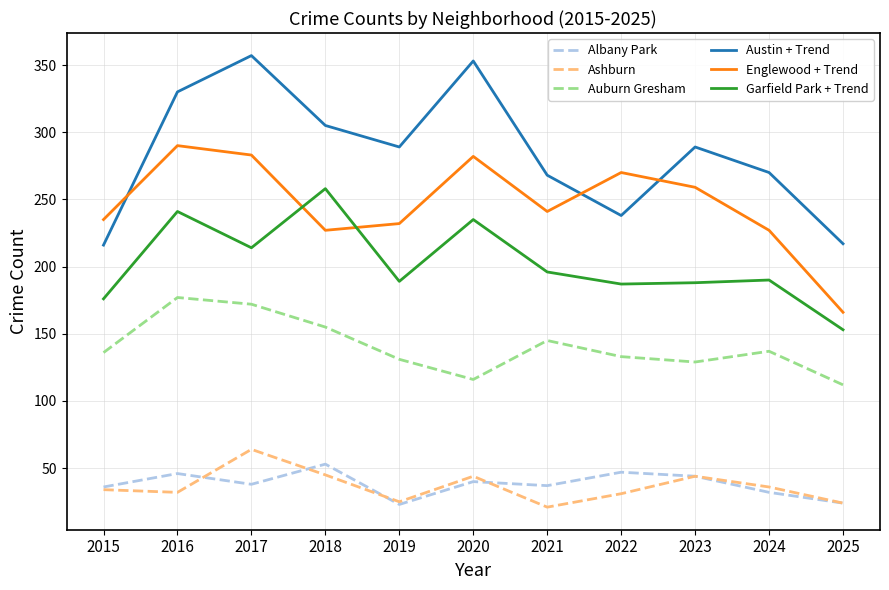

True or false: Auburn Gresham and Ashburn cross at least once.

False